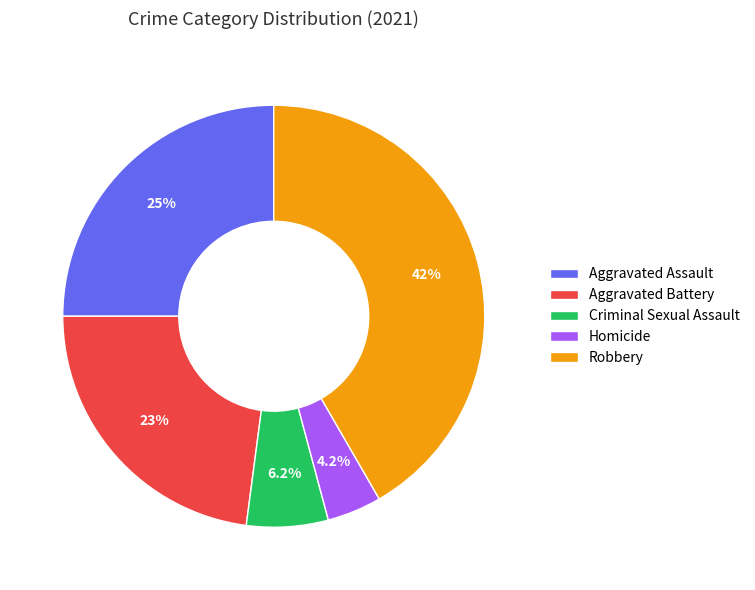

To the nearest percent, what portion does Criminal Sexual Assault represent?

6%